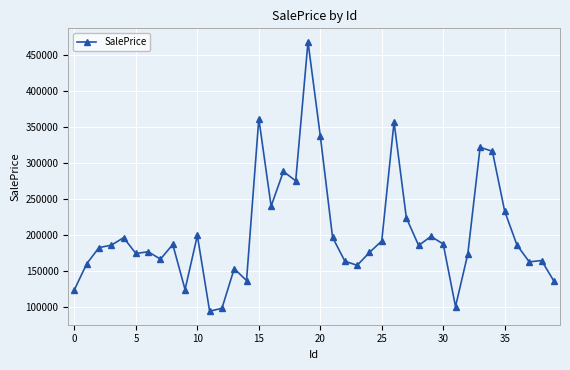

How many data points are less than 185457?

20